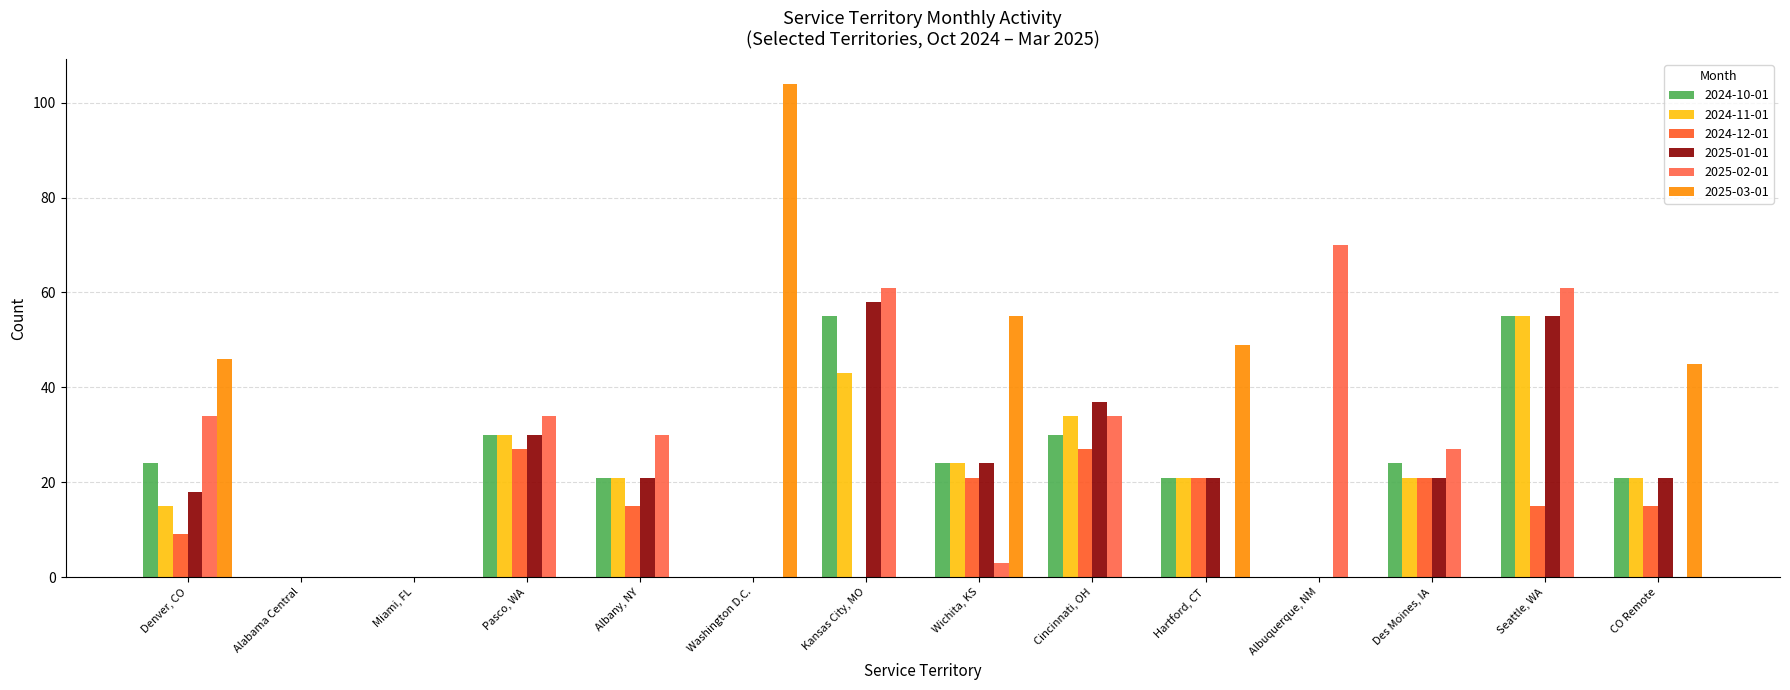

How many groups of bars are there?

14